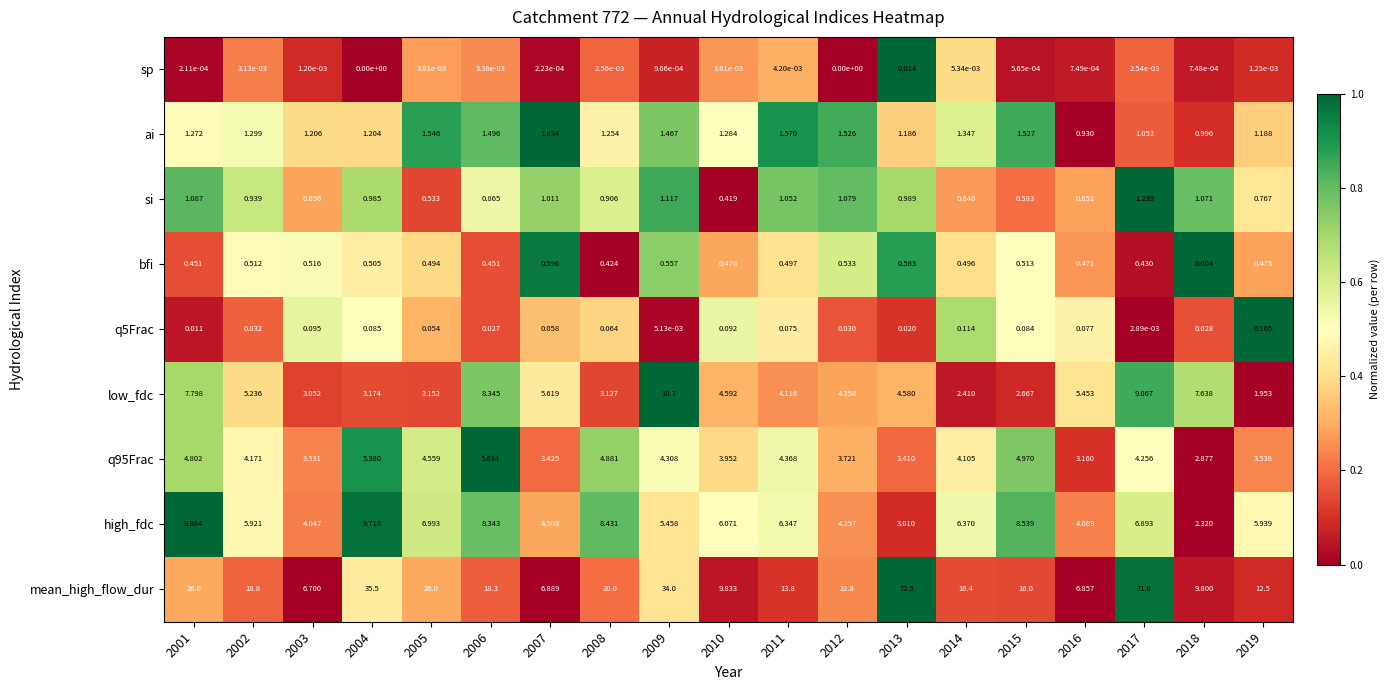

How many distinct data groups are displayed?

9